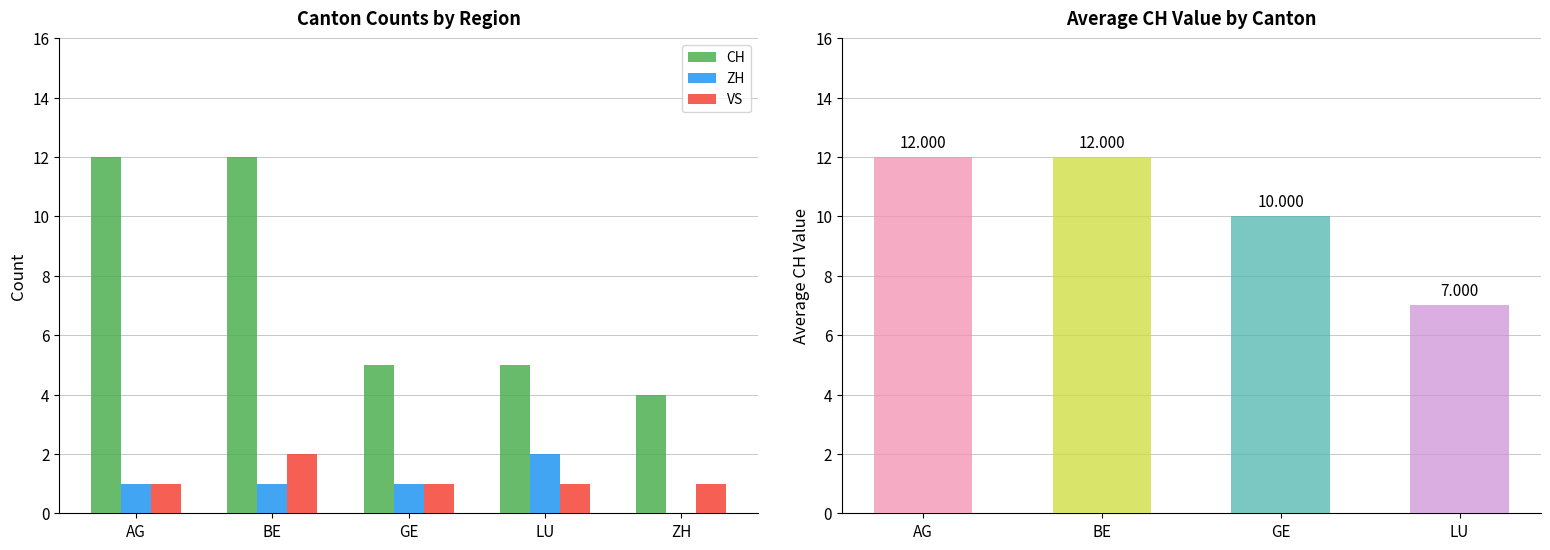

Is the value of ZH at BE greater than the value of CH at BE?

No